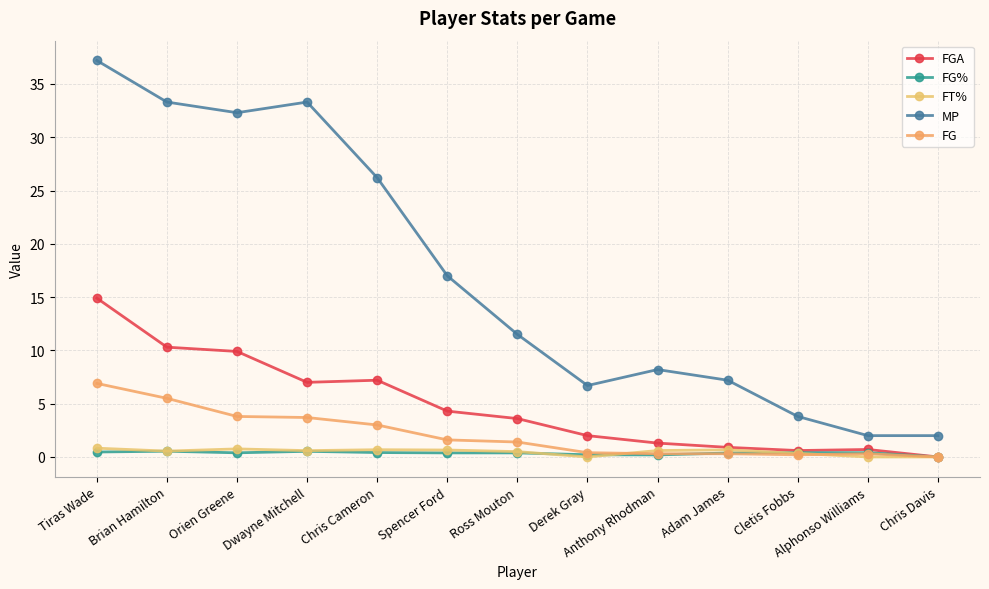

Which category has the highest value across all series?

Tiras Wade